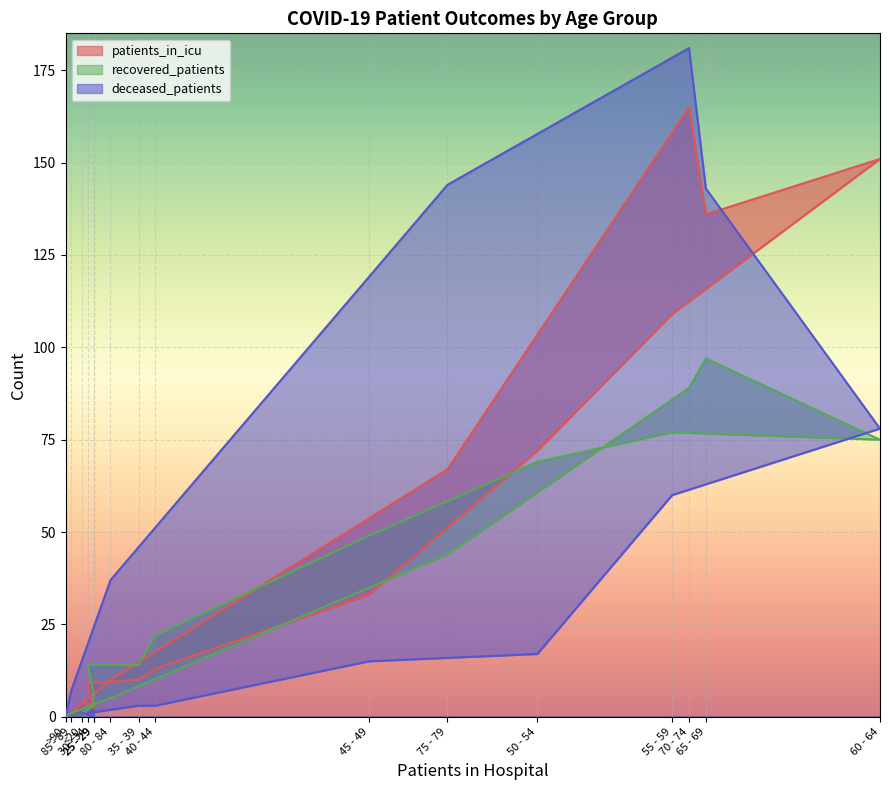

Which has a higher value, 50 - 54 or 80 - 84?

50 - 54